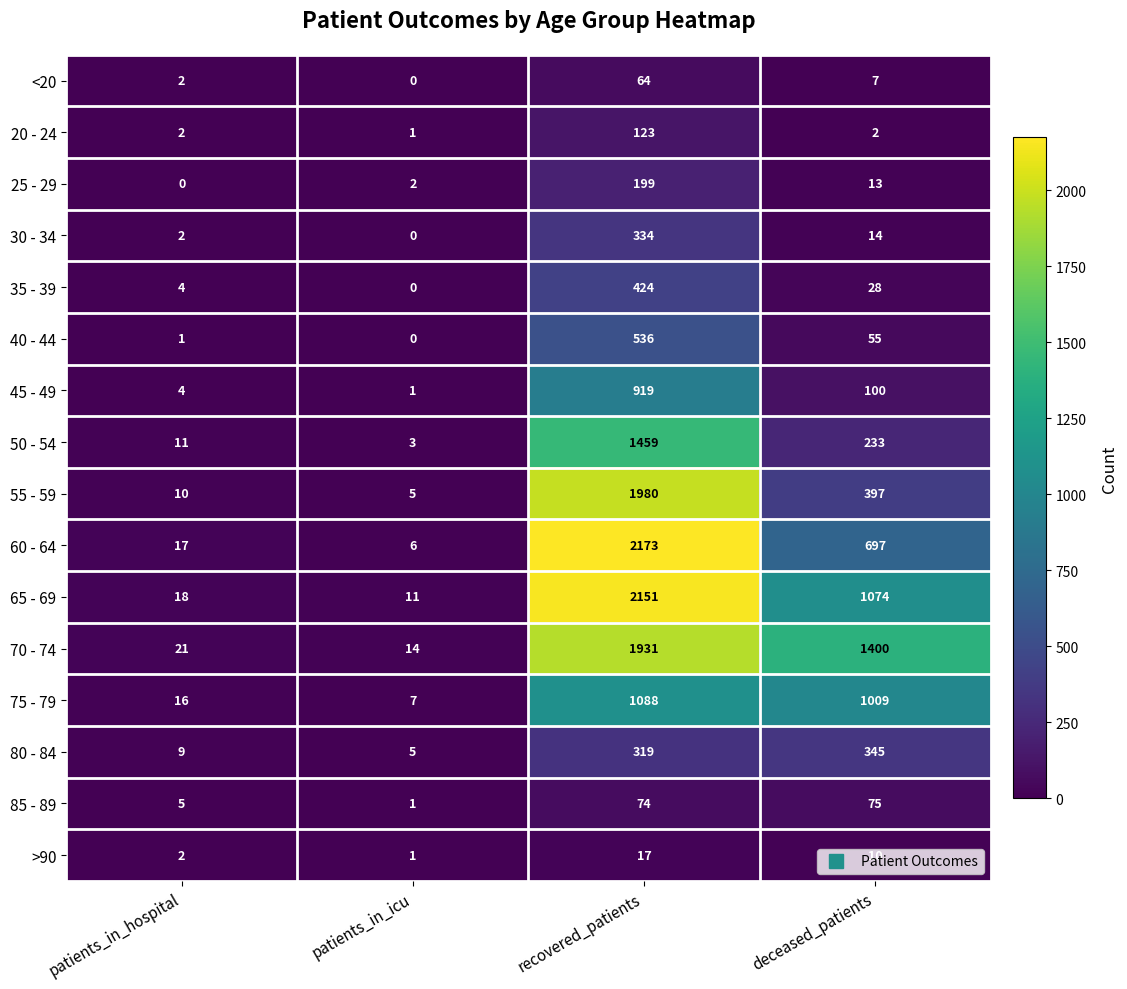

What is the maximum value shown in the chart?

2173